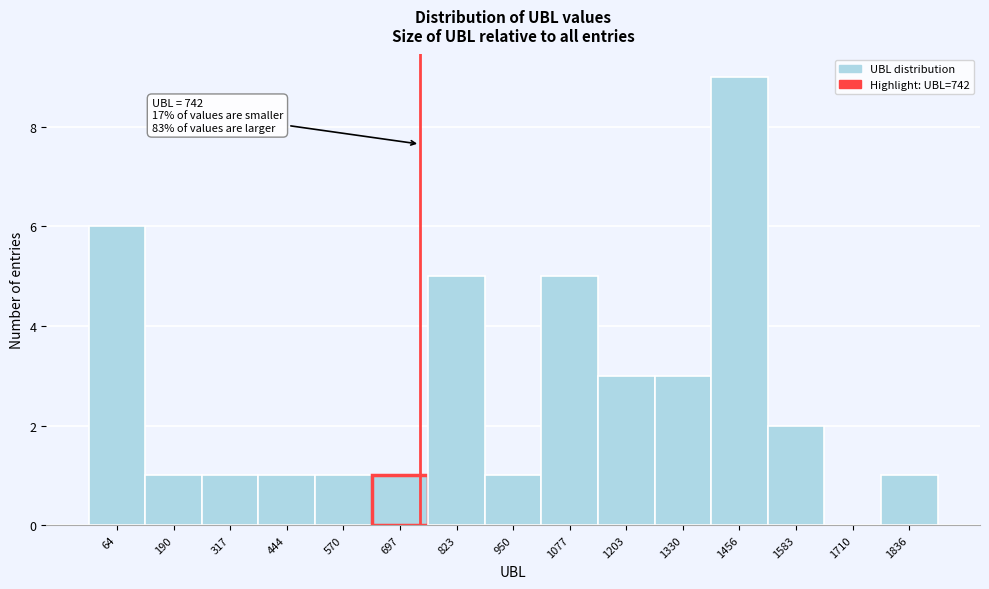

Over which range of the x-axis is the bar tallest?

1400 to 1520